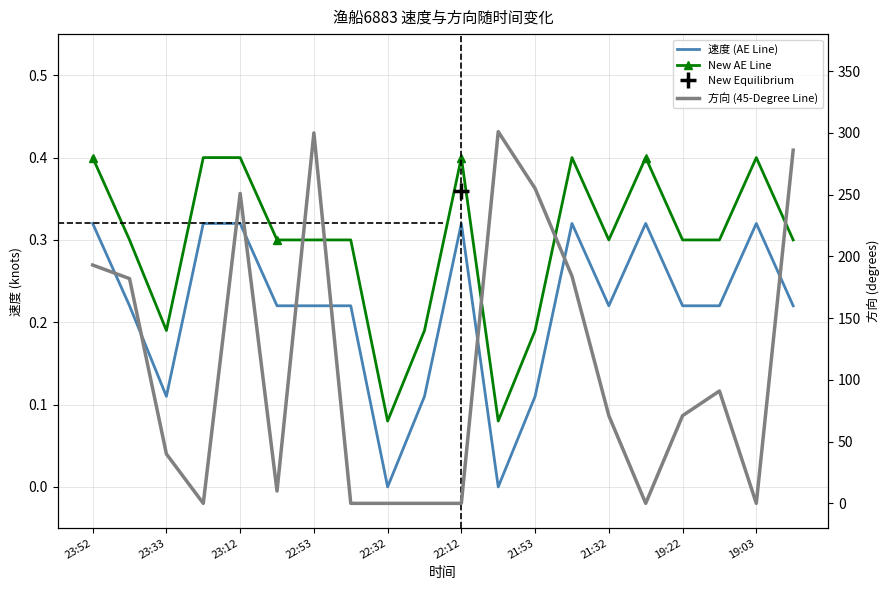

At 23:52, list the series in order from smallest to largest.

速度 (AE Line), New AE Line, 方向 (45-Degree Line)